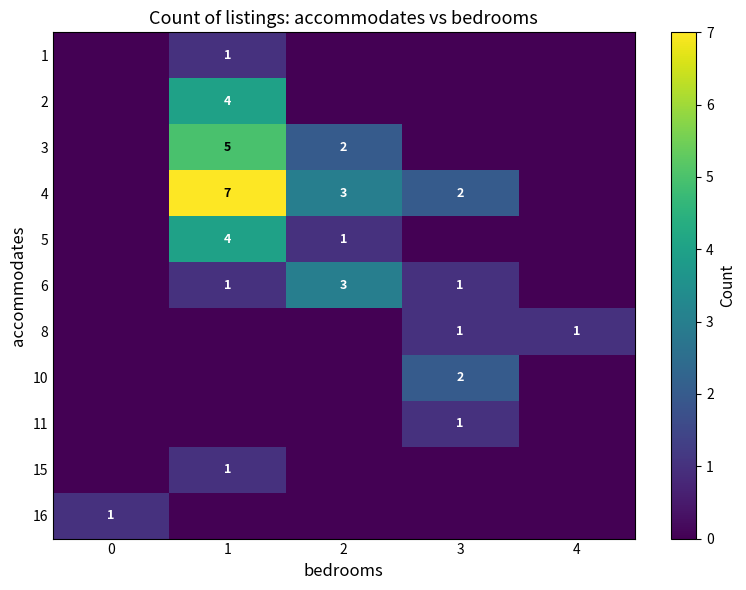

At how many categories does at least one series exceed 4?

1